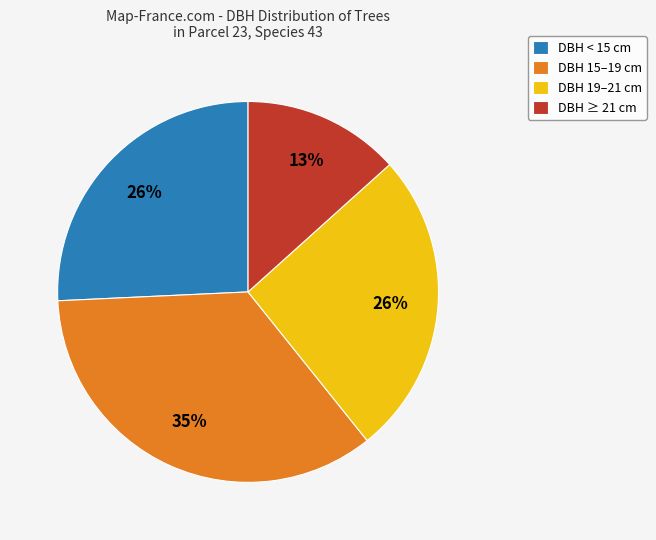

To the nearest percent, what portion does DBH ≥ 21 cm represent?

13%